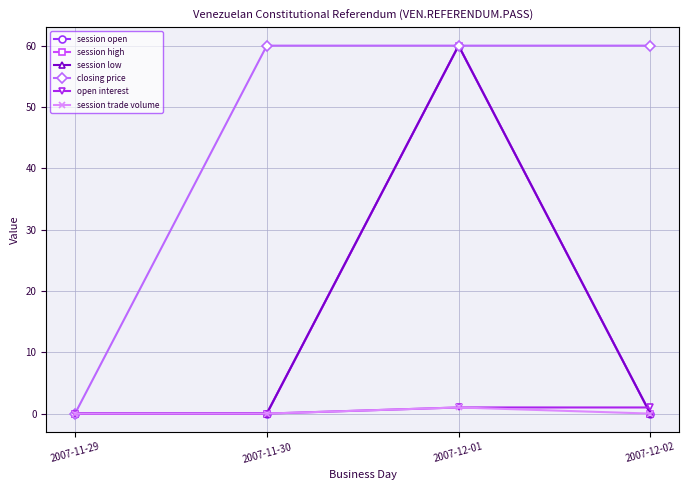

True or false: open interest has more than 0 interior local peaks.

False